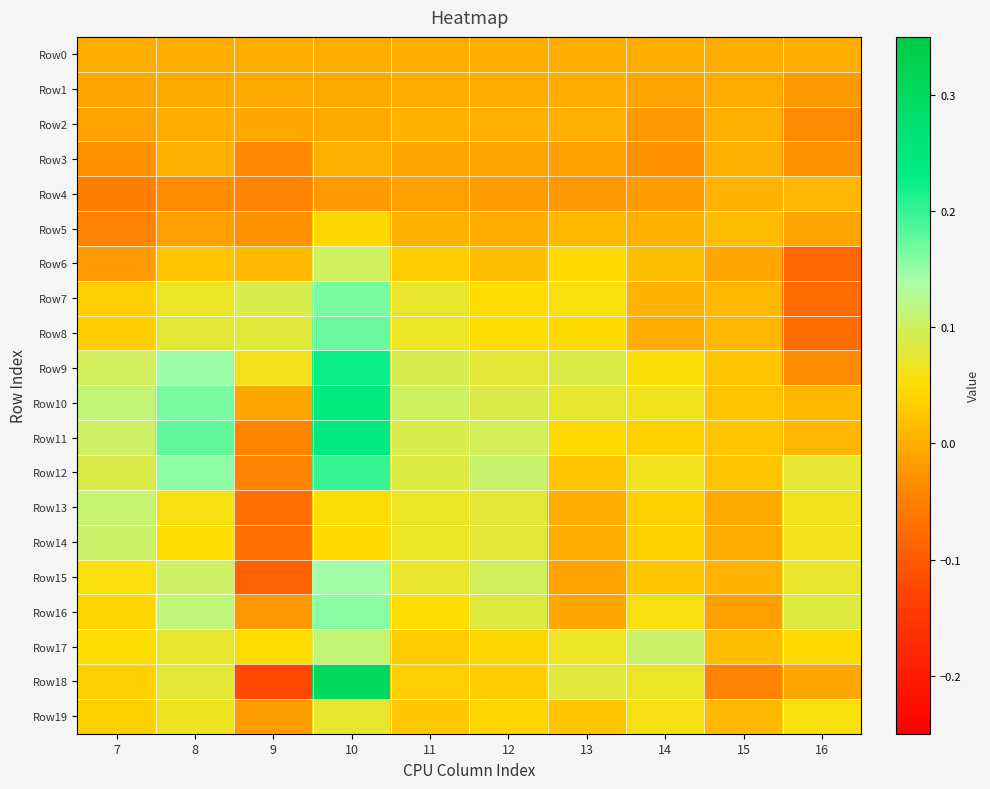

Which series has the largest total across all categories?

Row10